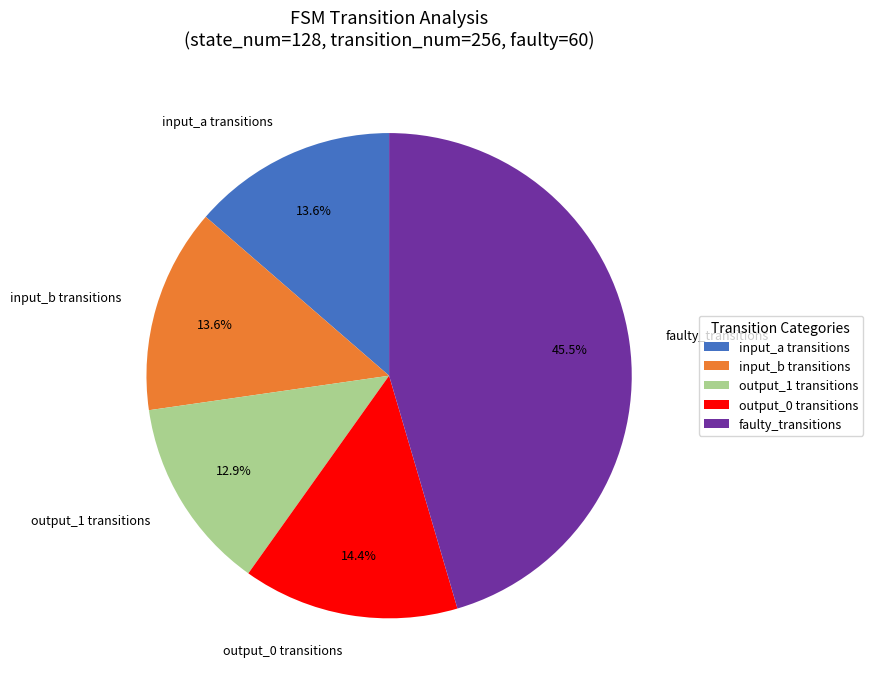

What is the smallest slice in the pie chart?

output_1 transitions